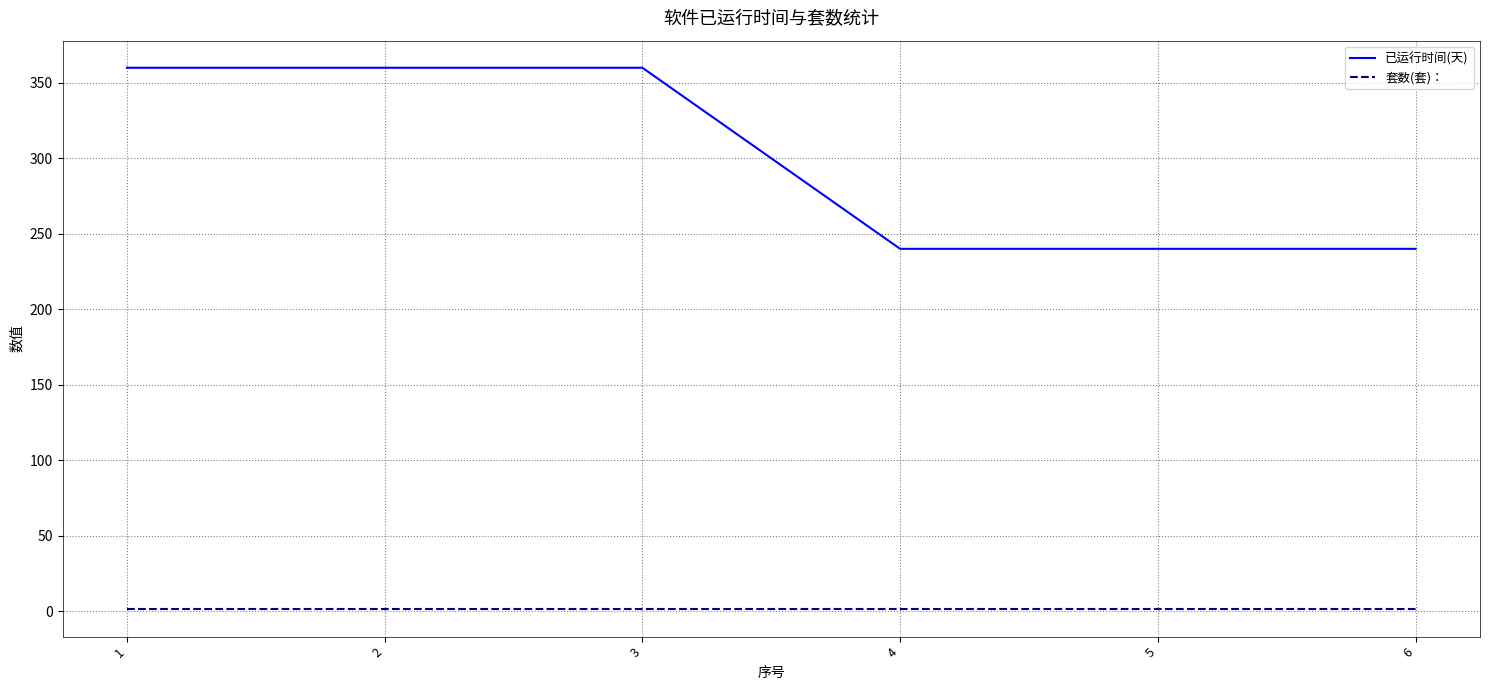

The 已运行时间(天) series shows 100 at 6. True or false?

False